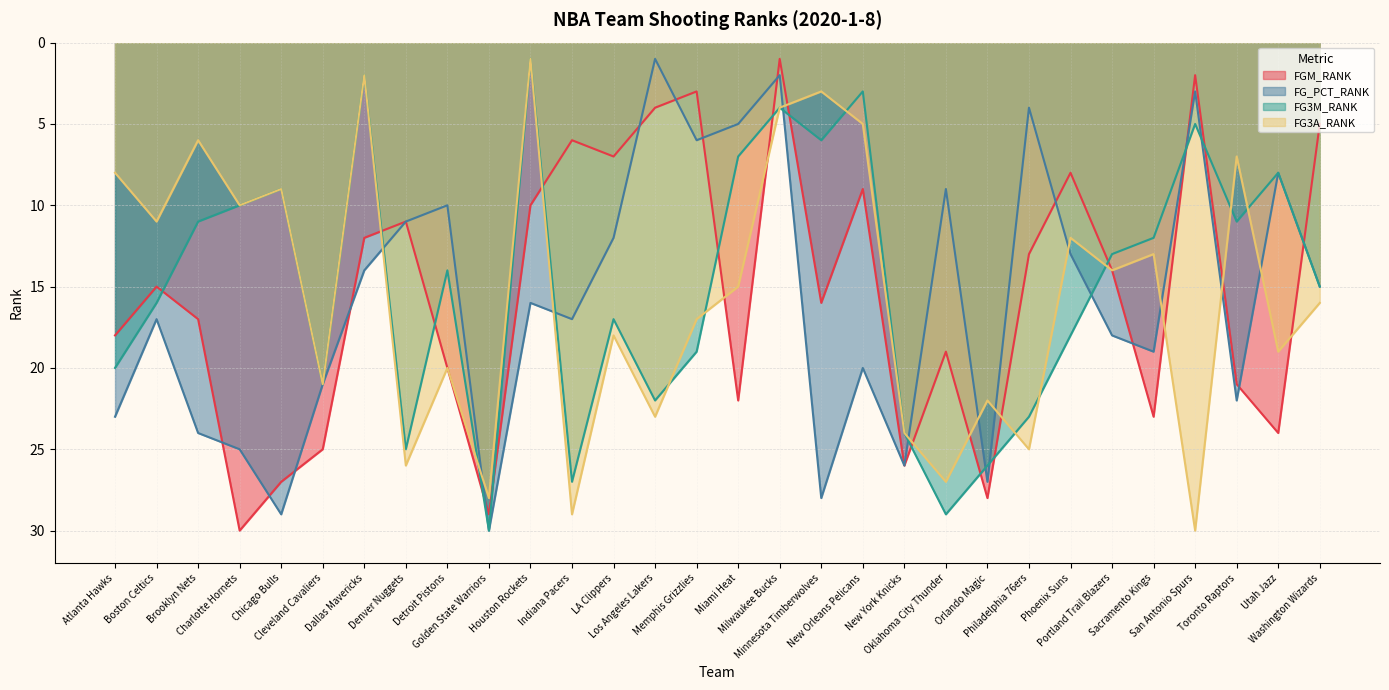

Does the chart display data point markers on the line(s)?

No